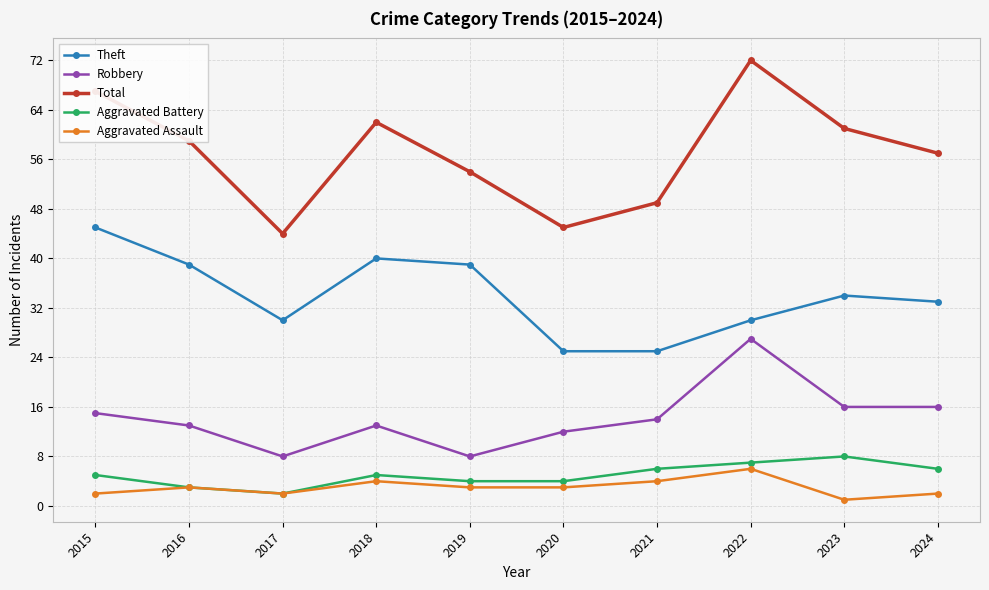

Is it true that Aggravated Battery equals 6 at 2024?

True